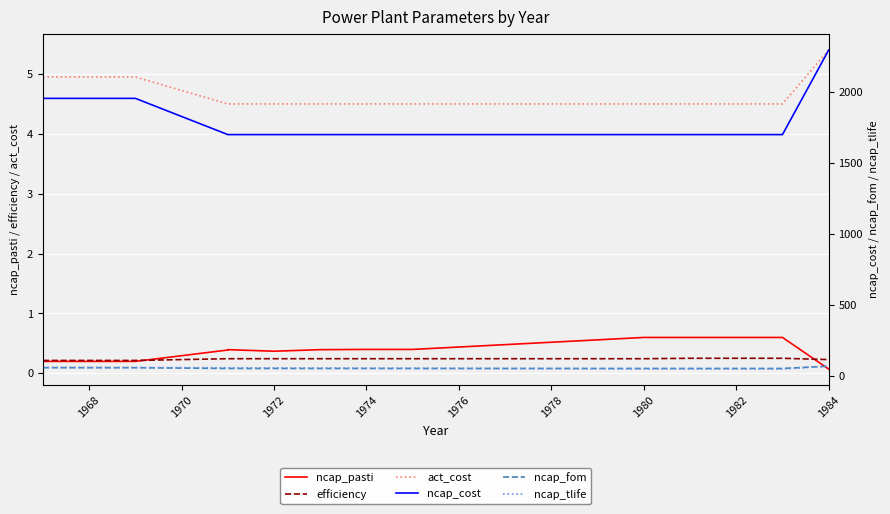

Count the number of data series in this chart.

6